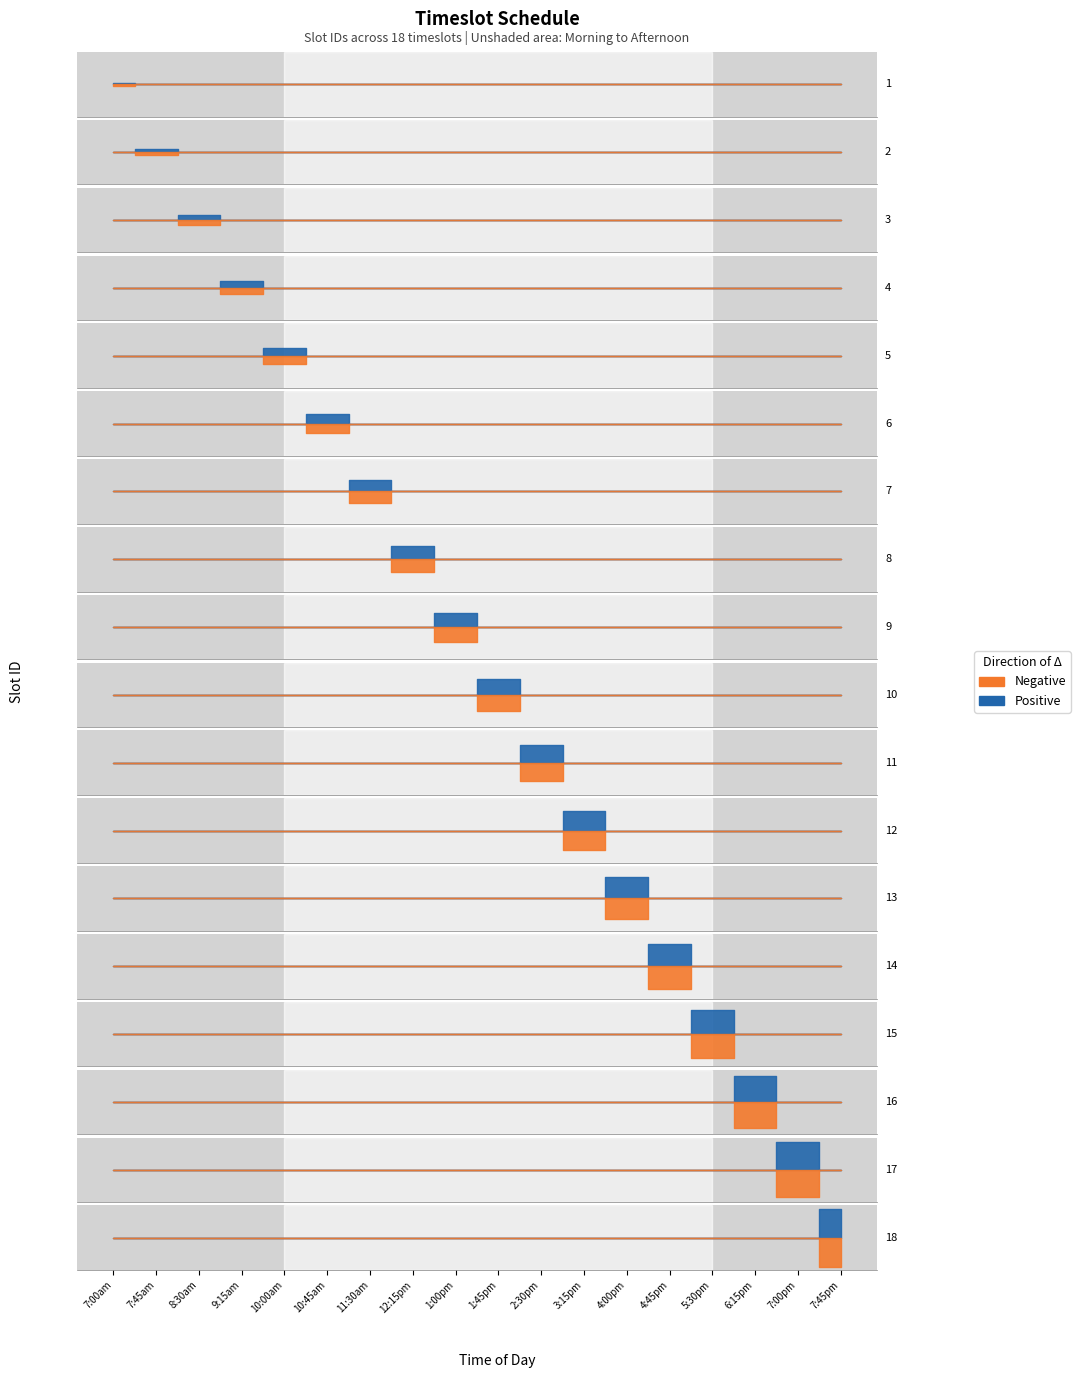

True or false: Positive has a value of 4 at 3:15pm to 4:00pm.

False